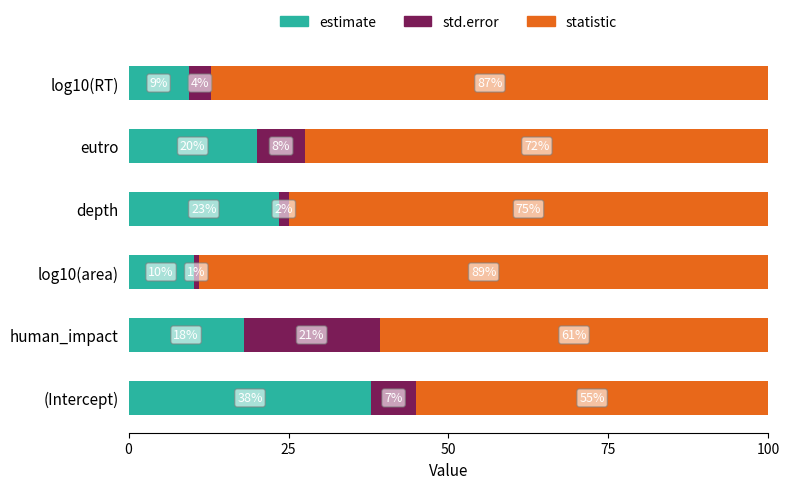

Which category has the lowest value in the estimate series?

log10(RT)